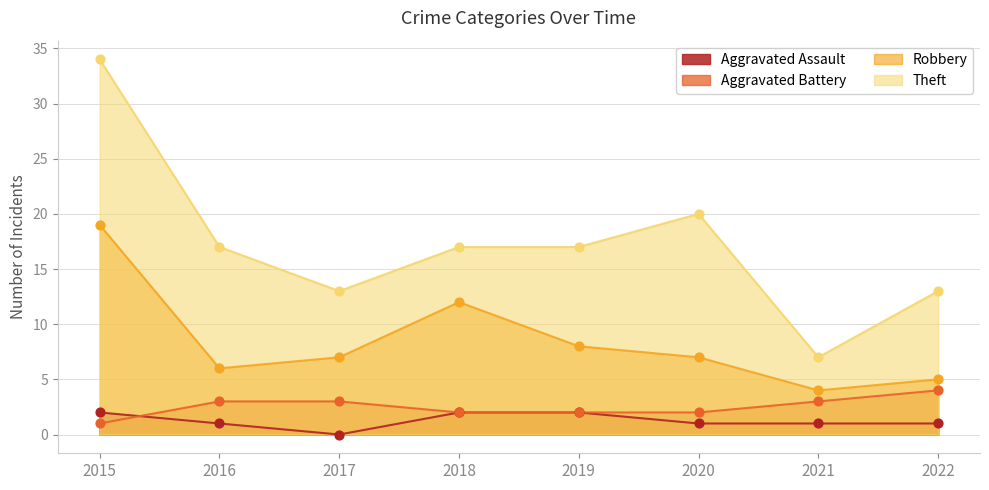

Is the value of Aggravated Assault at 2020 greater than the value of Theft at 2016?

No